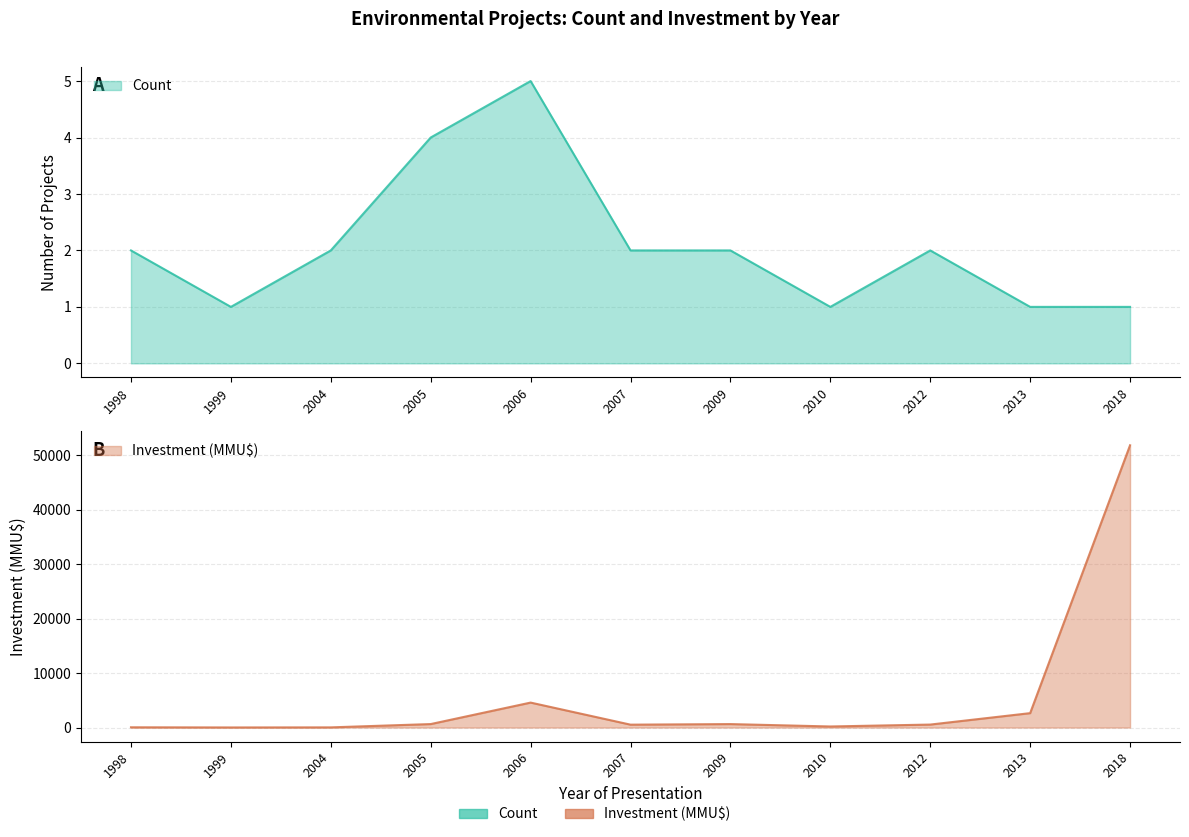

How many interior local peaks does the Investment (MMU$) series have?

2